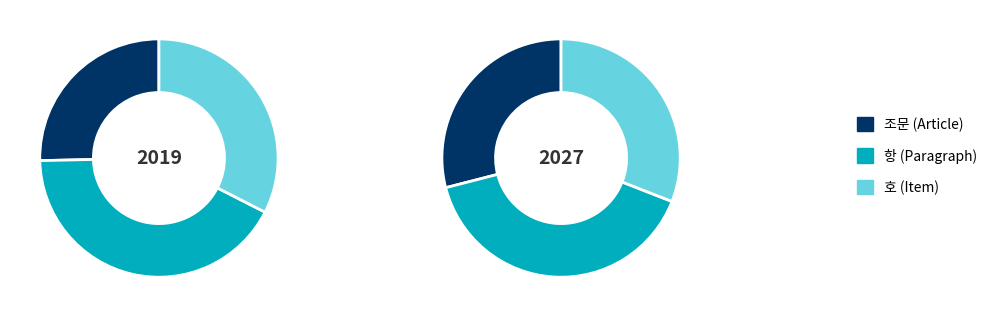

Approximately how many times larger is the value at 조문 compared to 호?

0.8